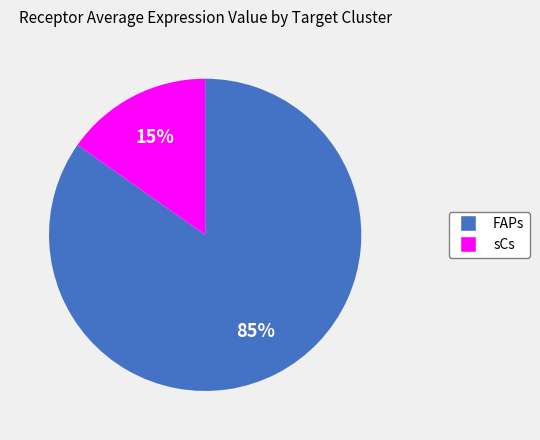

To the nearest percent, what is the difference between the largest and smallest slice percentages?

70%